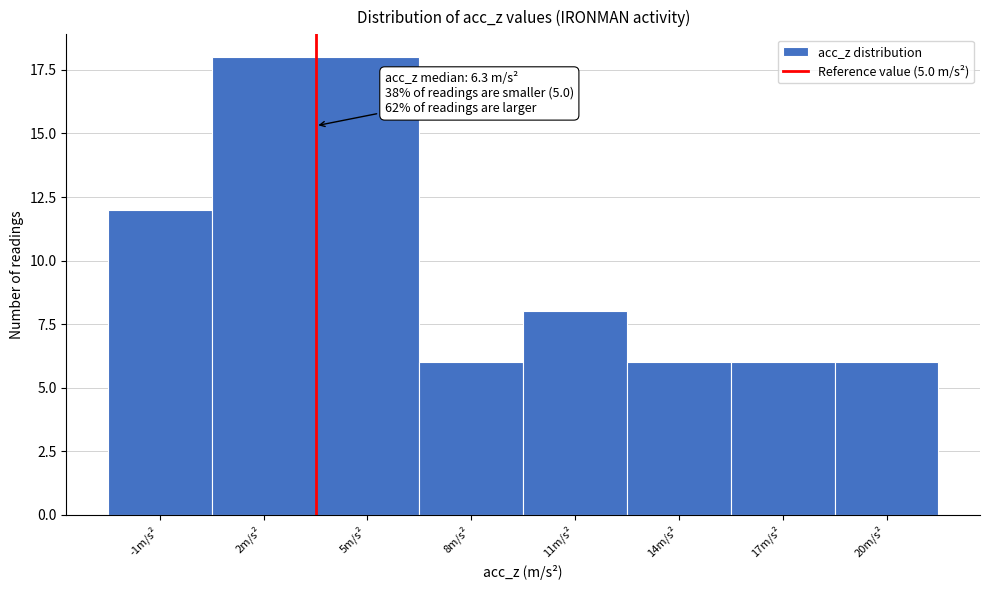

Reading right to left, extract all data points from this chart.

20m/s²=6	17m/s²=6	14m/s²=6	11m/s²=8	8m/s²=6	5m/s²=18	2m/s²=18	-1m/s²=12